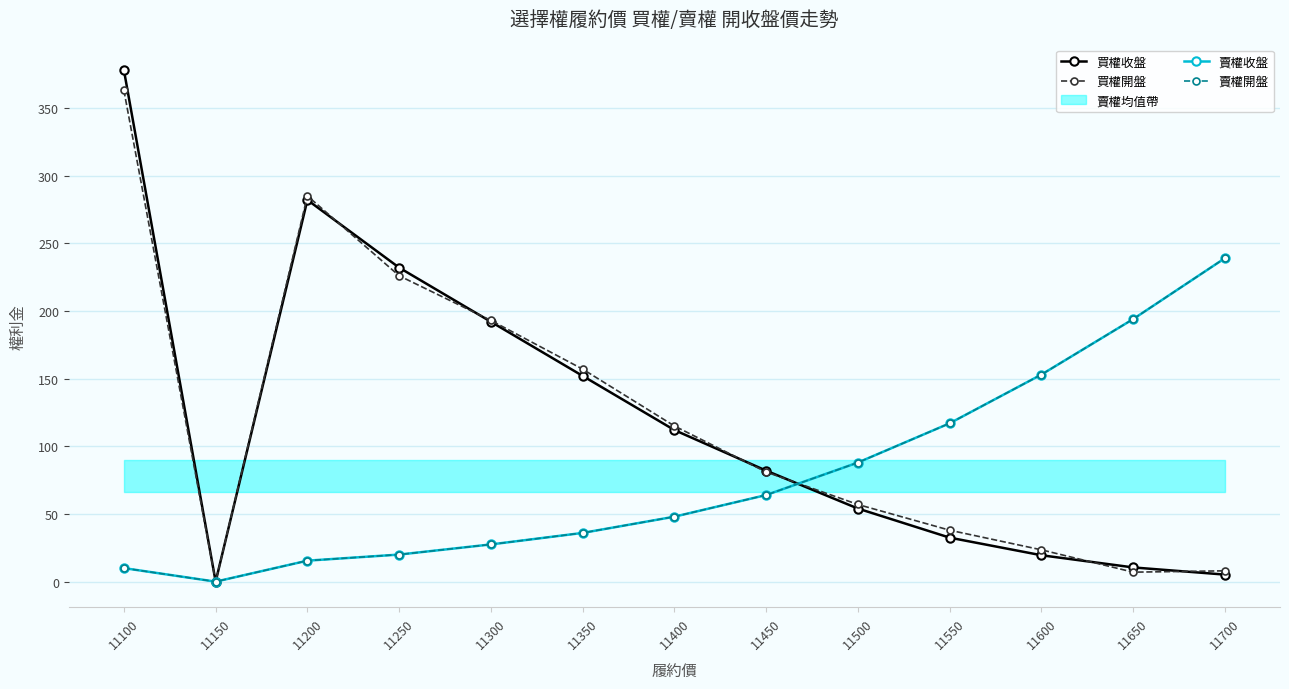

At which category does the chart reach its minimum across all series?

11150